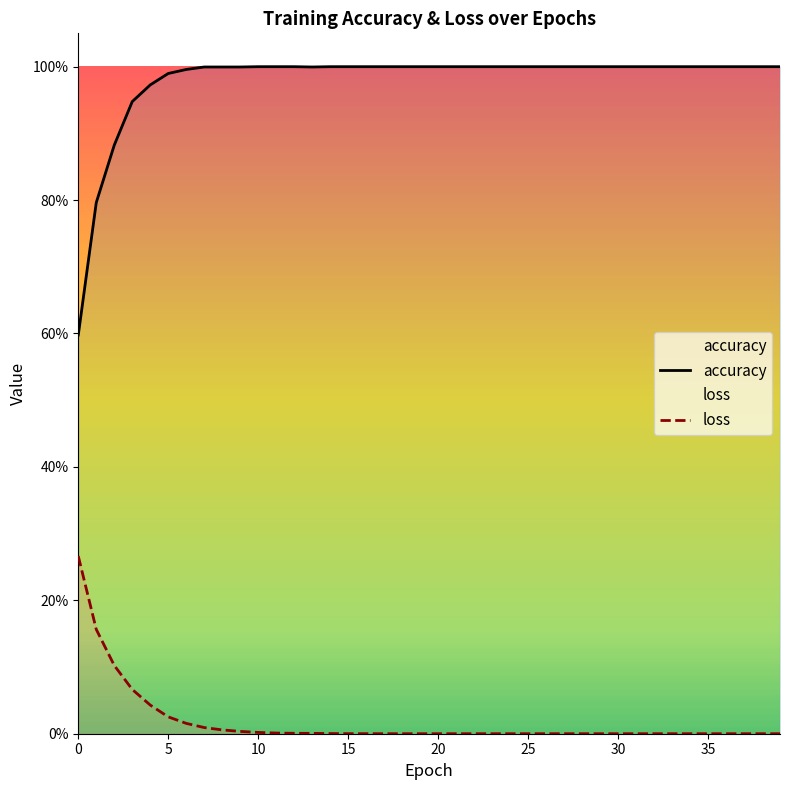

True or false: loss has more than 0 interior local peaks.

False